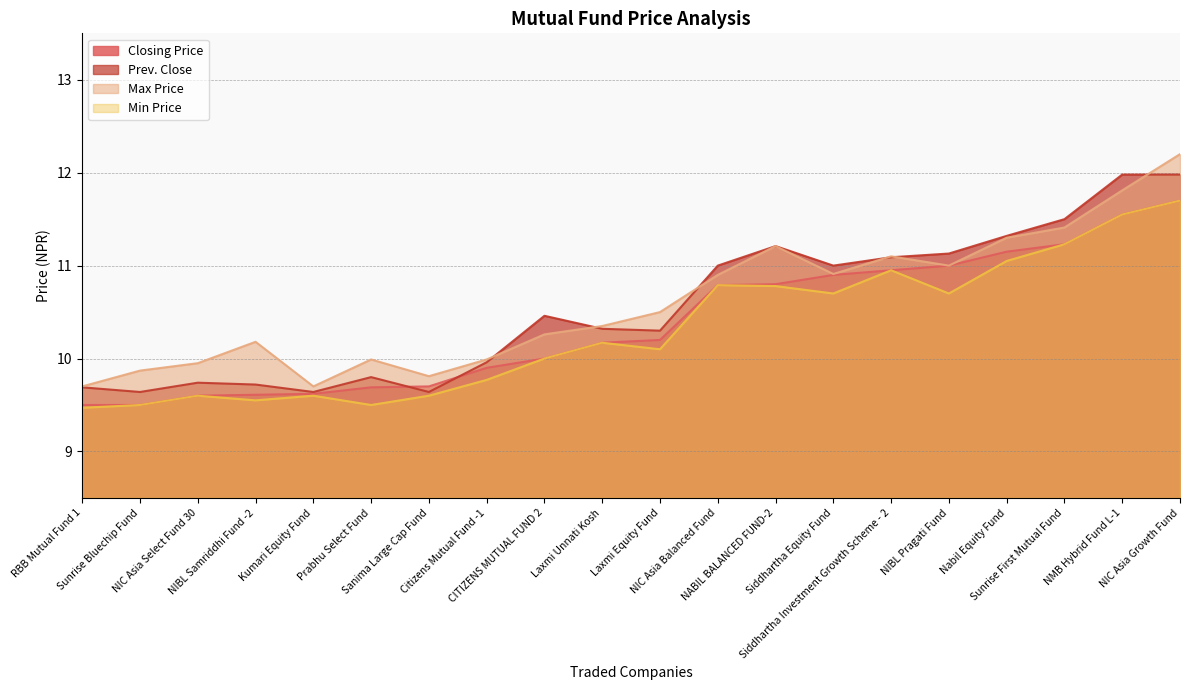

Between NIC Asia Select Fund 30 and CITIZENS MUTUAL FUND 2, which is larger?

CITIZENS MUTUAL FUND 2